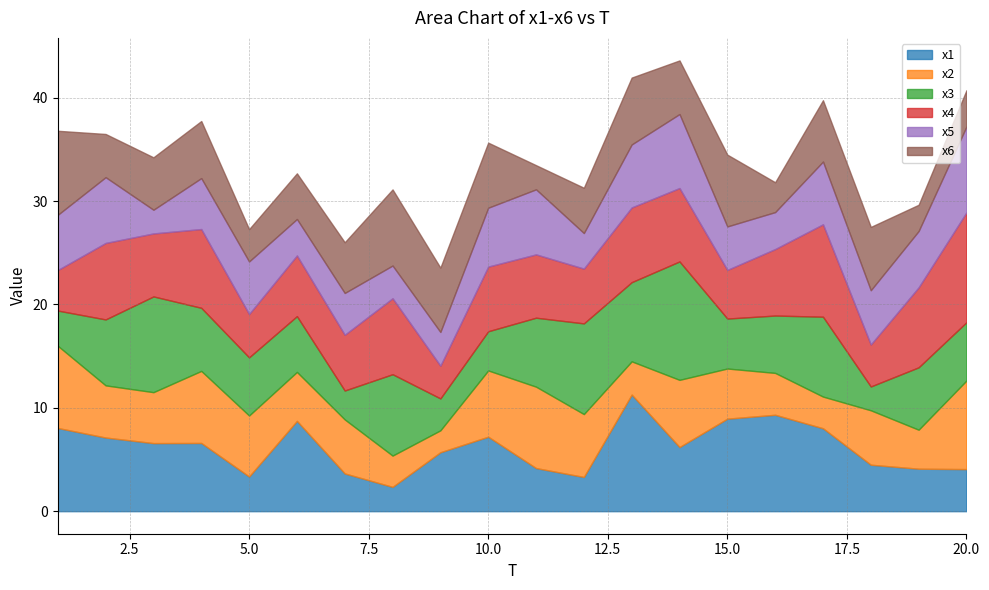

What is the difference between the highest and lowest values at 3?

7.0